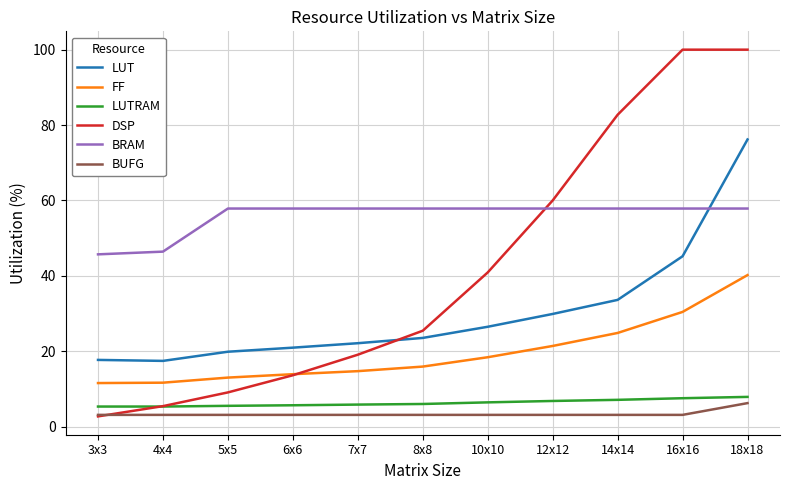

At which category is the sum across all series the highest?

18x18